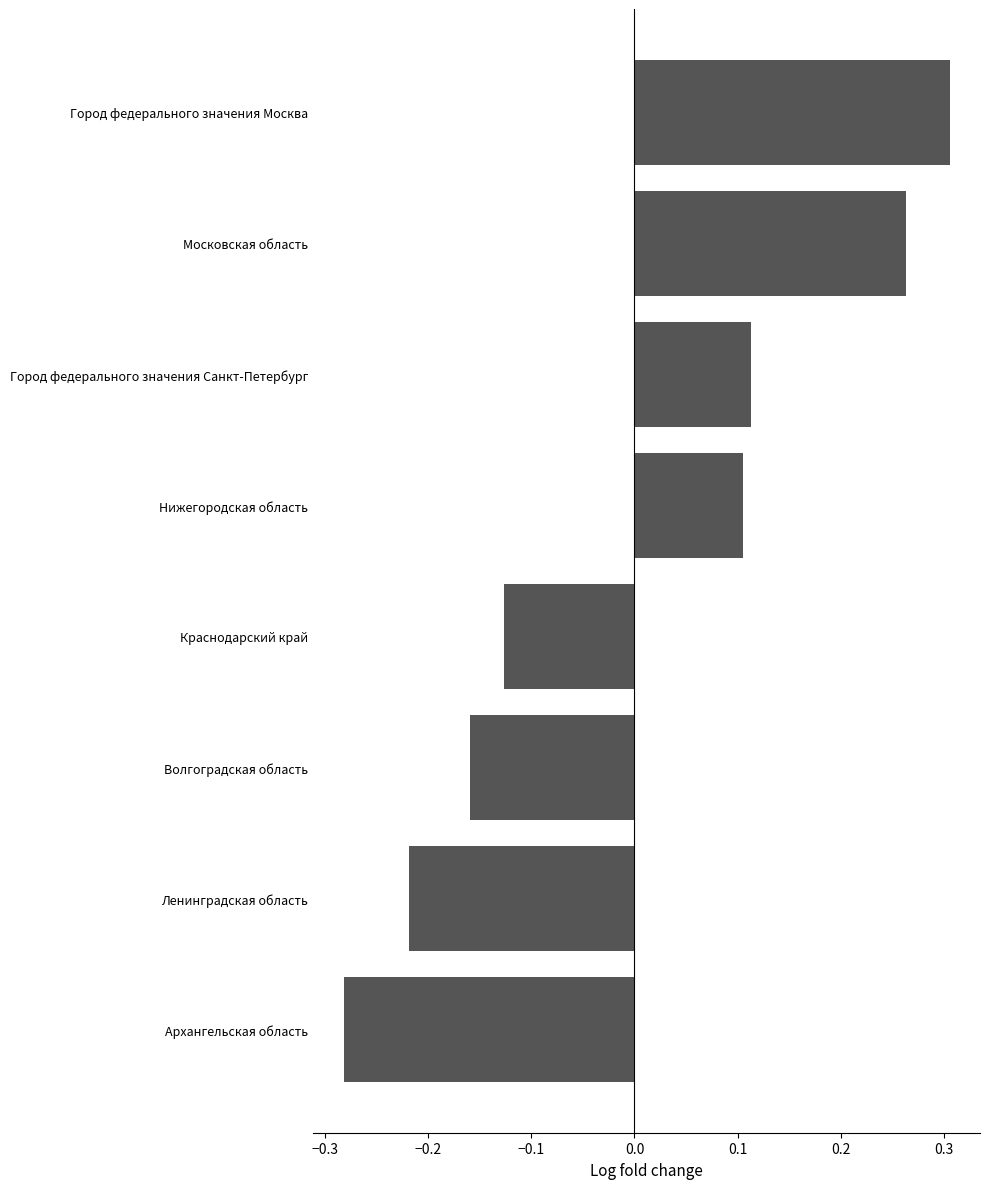

What is the difference between the second highest and minimum values?

0.5